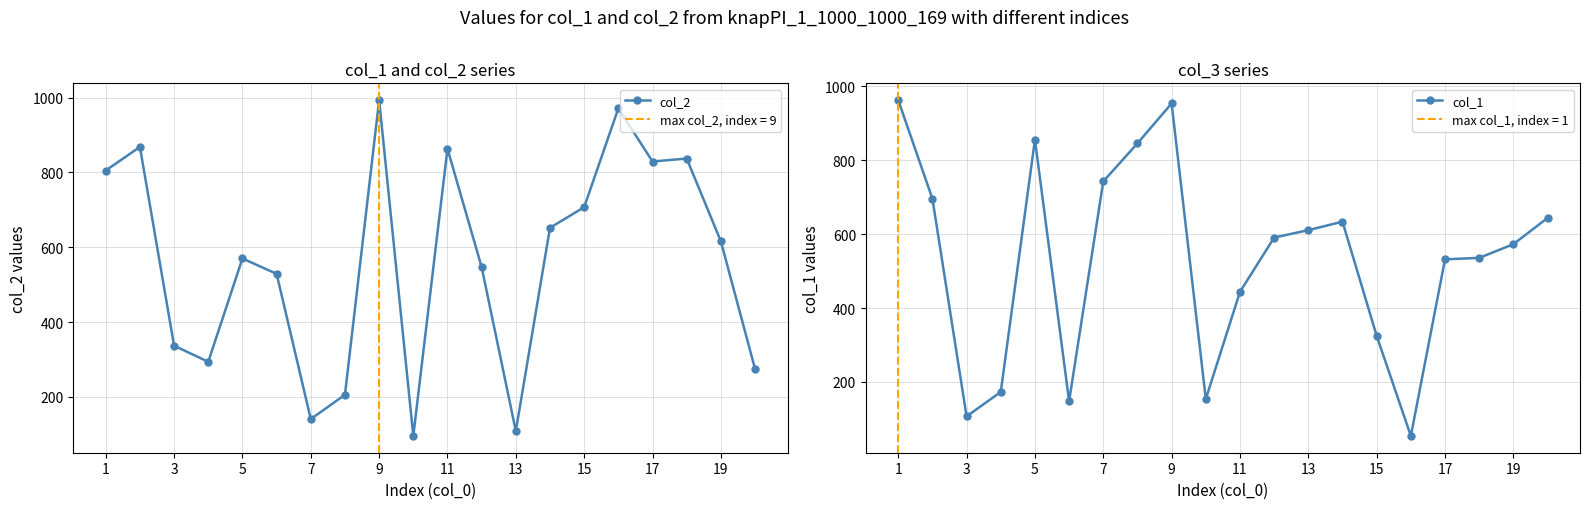

True or false: col_1 has more than 0 interior local peaks.

True